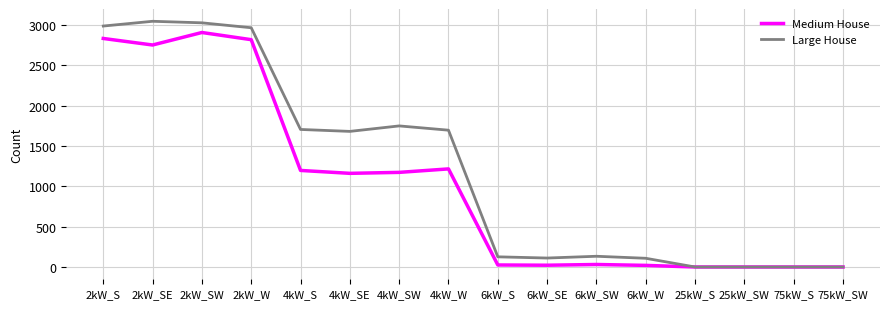

What is the difference between the second highest and minimum values in the Large House series?

3027